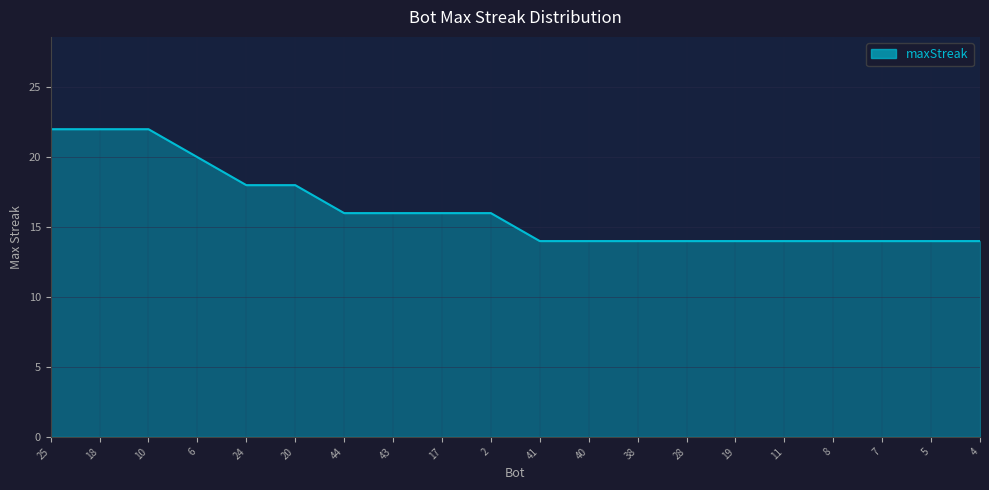

Is it true that the value at 17 is 10?

False